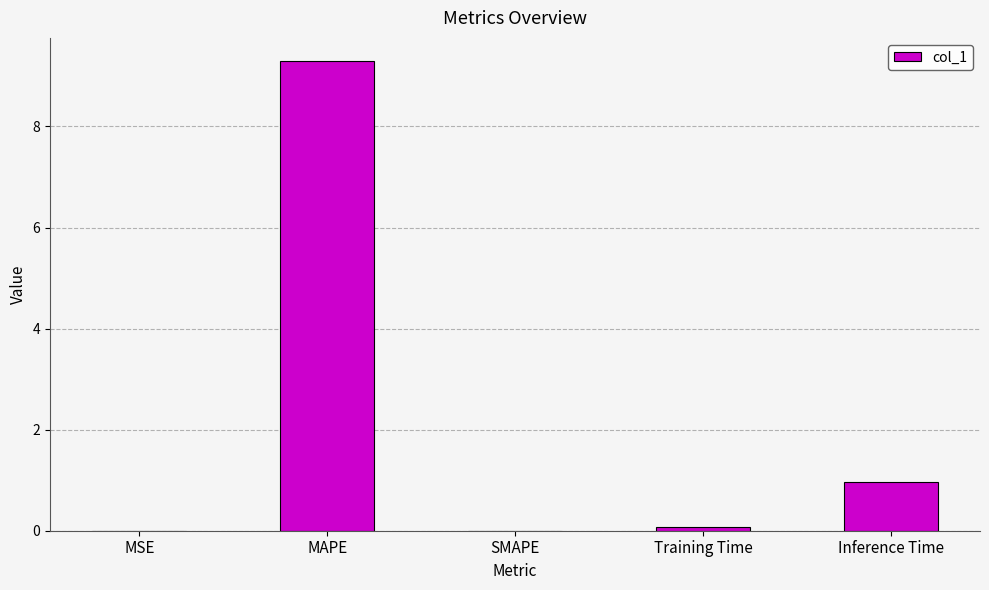

Is it true that the value at Inference Time is 0.3?

False